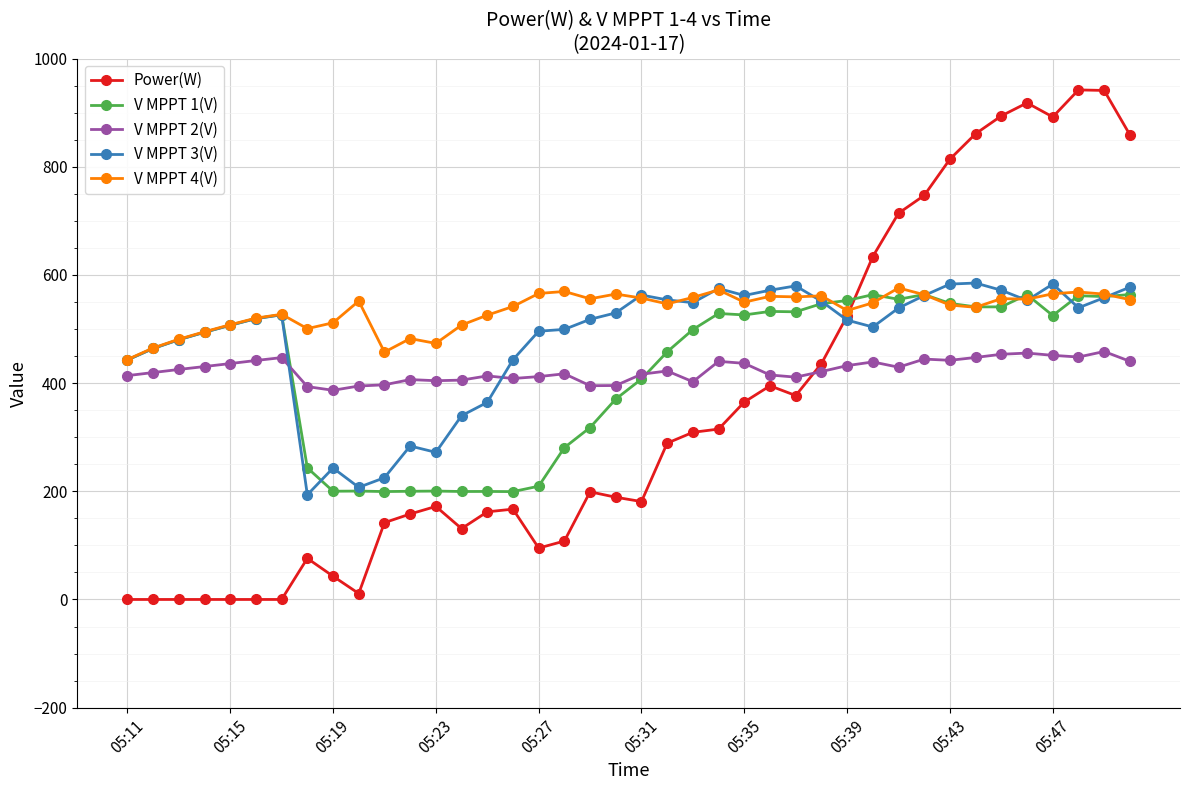

What is the minimum value for V MPPT 4(V)?

443.6